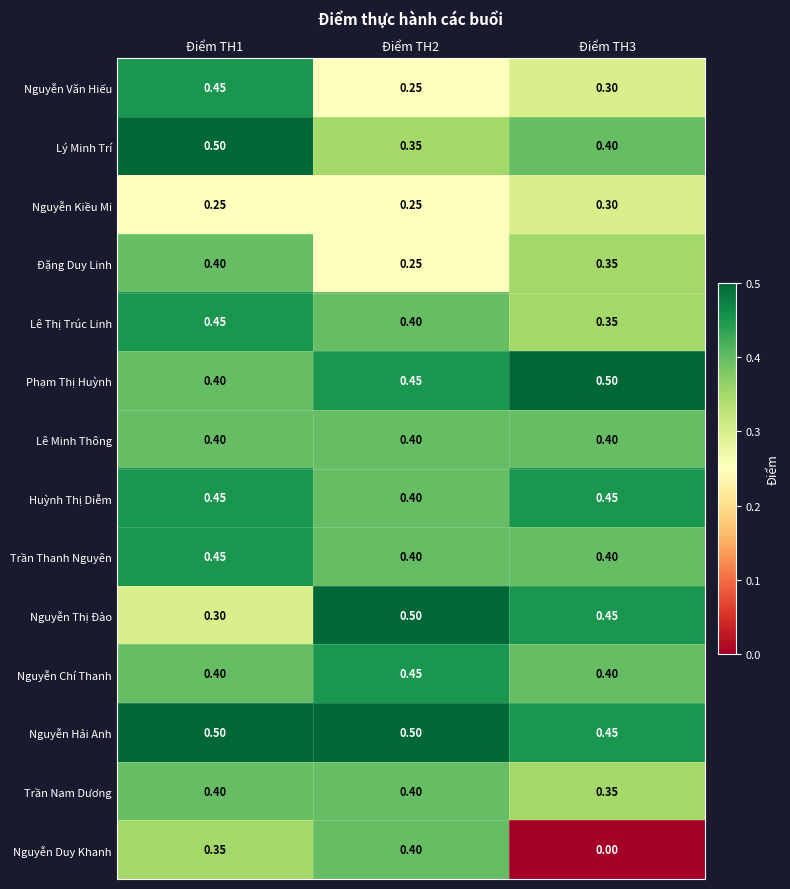

Which series has the widest spread of values?

Nguyễn Duy Khanh